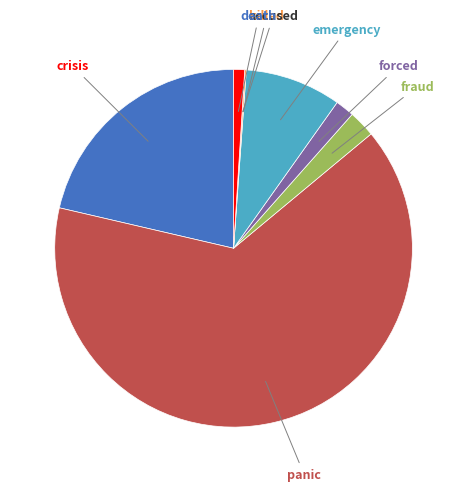

Does any single category account for the majority?

Yes